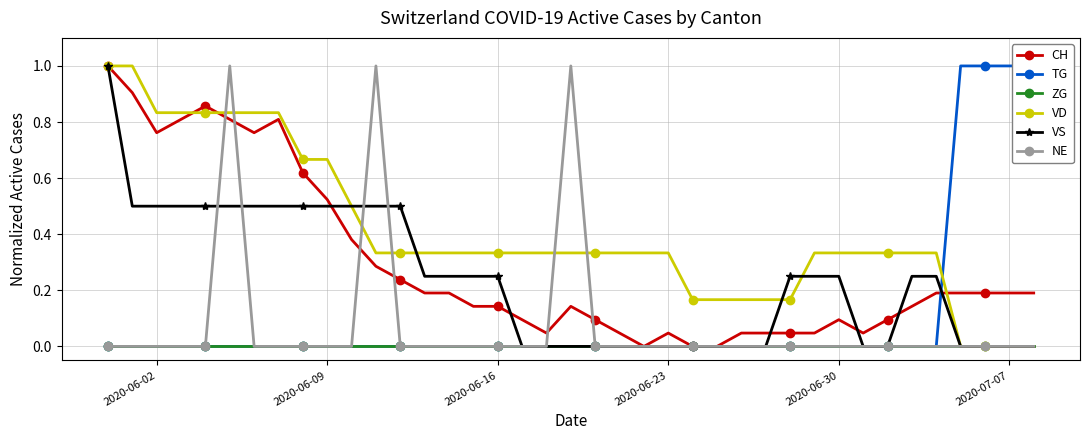

The value of ZG at 2020-06-09 is 0.0. True or false?

True